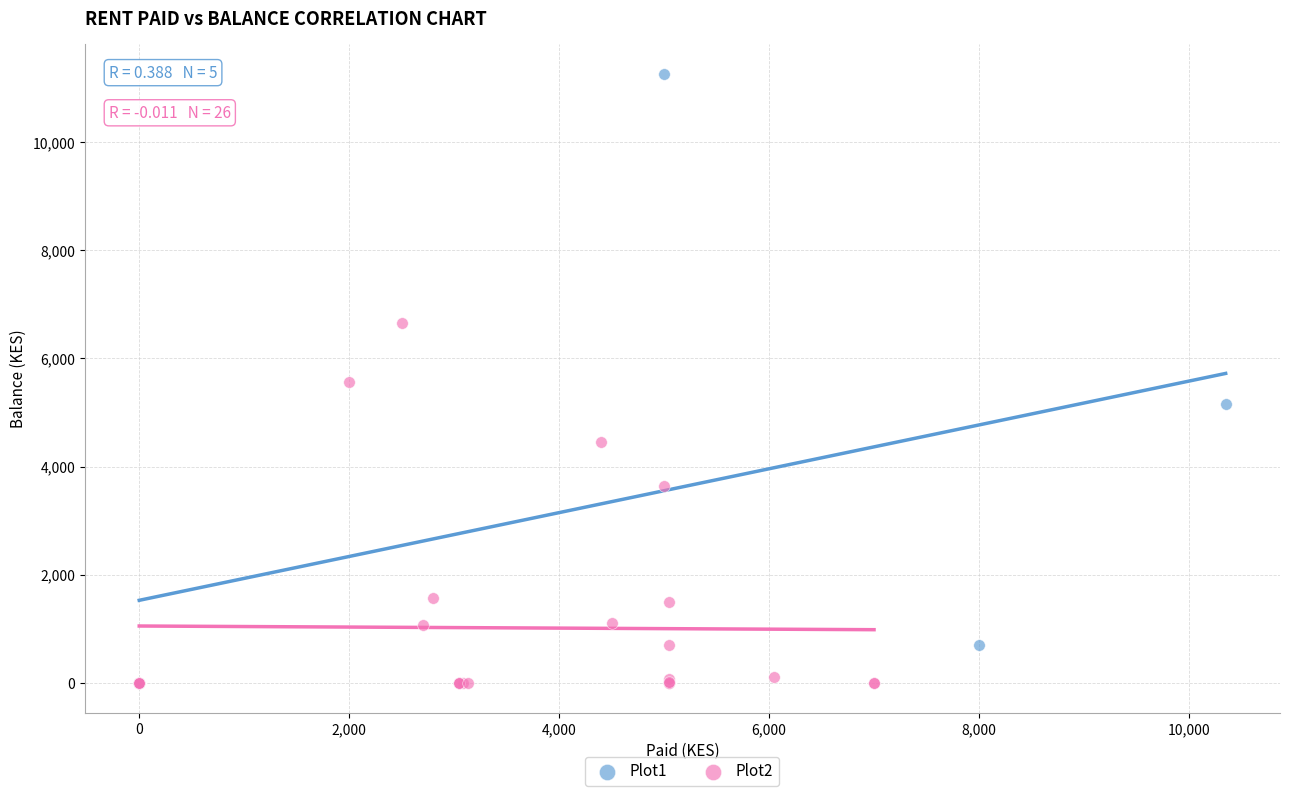

Which series contains the highest Y value?

Plot1